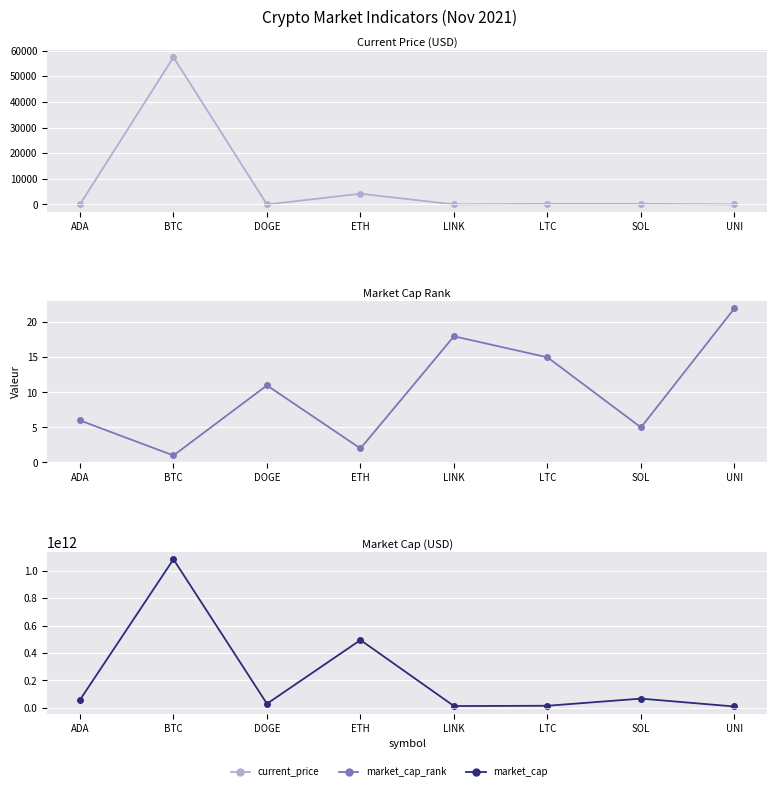

How many categories are shown in the chart?

8